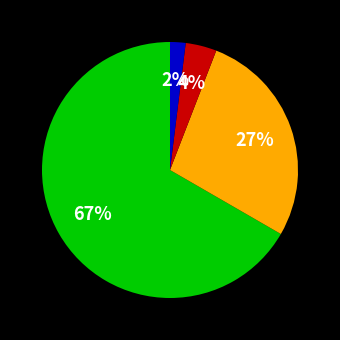

Does any single category account for the majority?

Yes